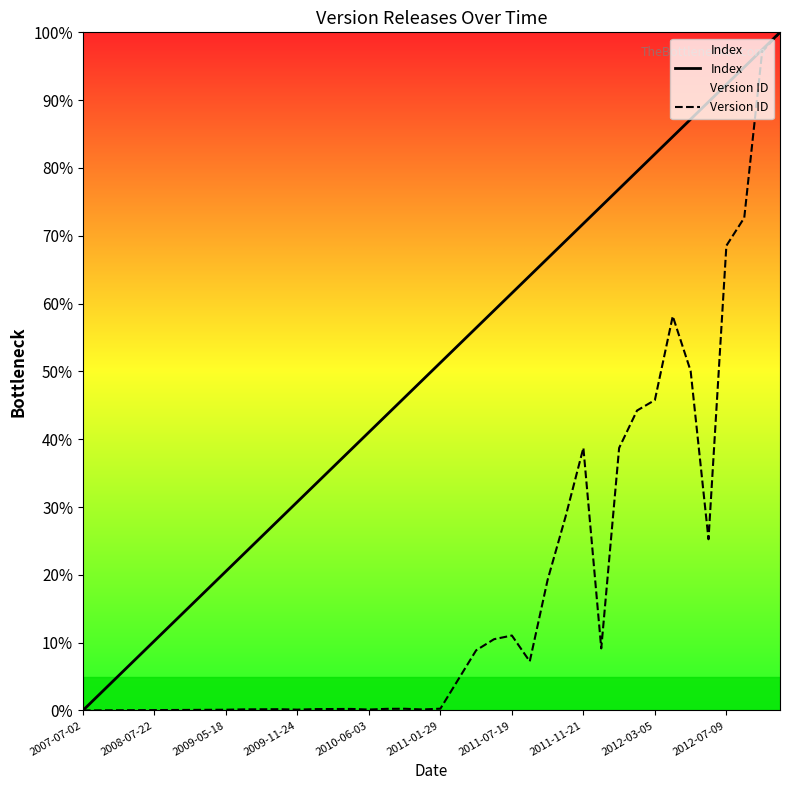

What position from the left is 18?

19